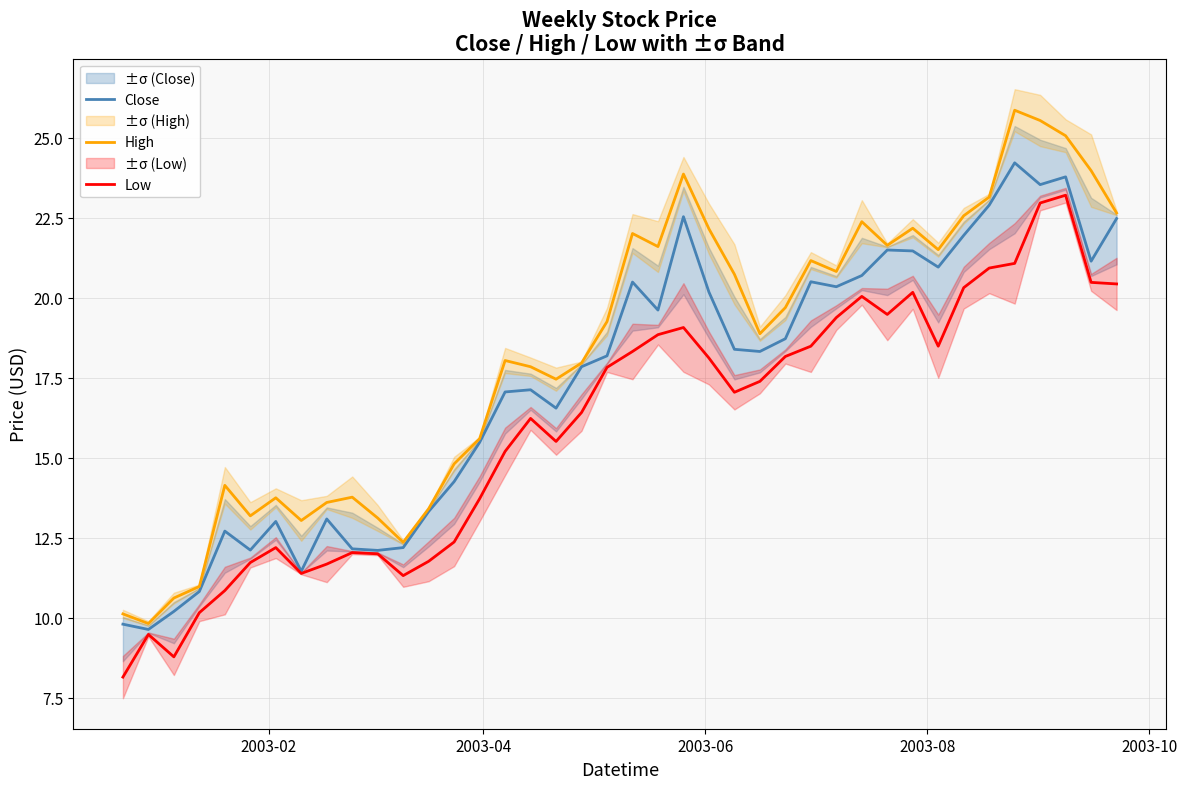

What is the highest value of the Low series?

23.2